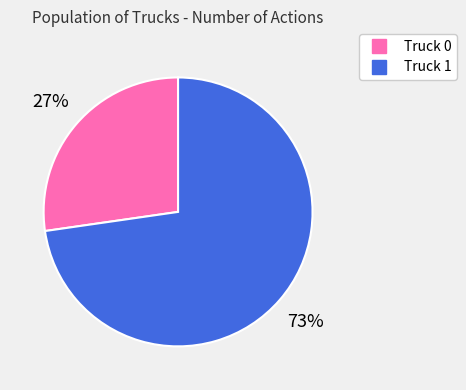

Rank the categories by value from highest to lowest.

Truck 1, Truck 0